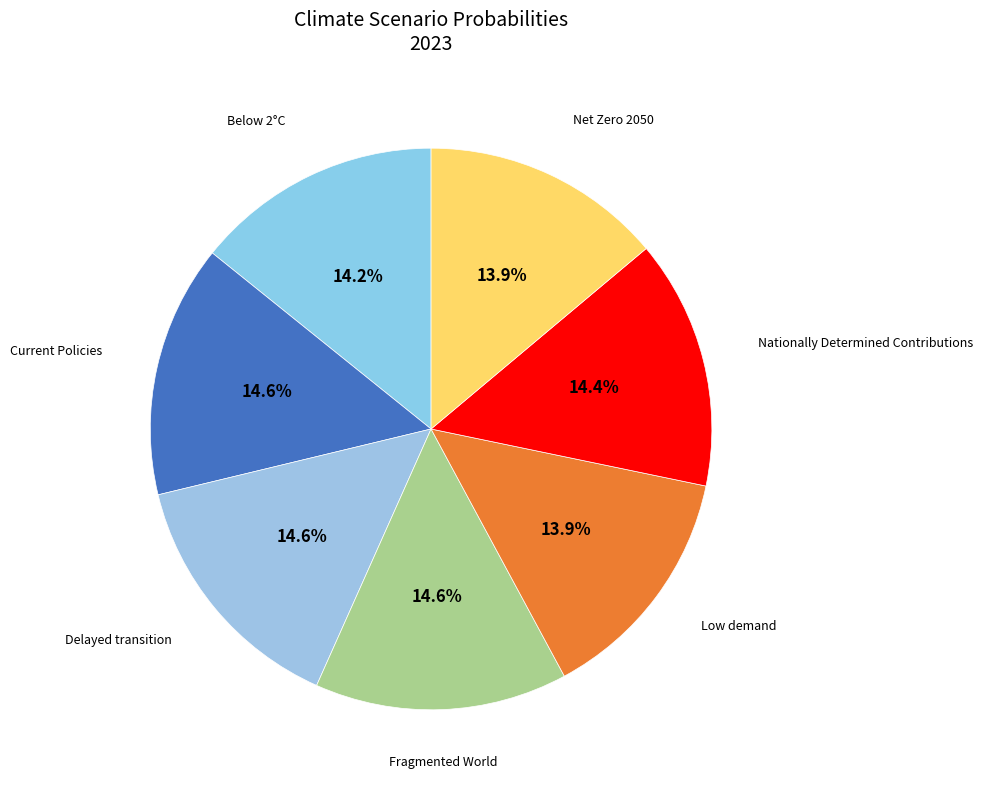

How many slices are in this pie chart?

7